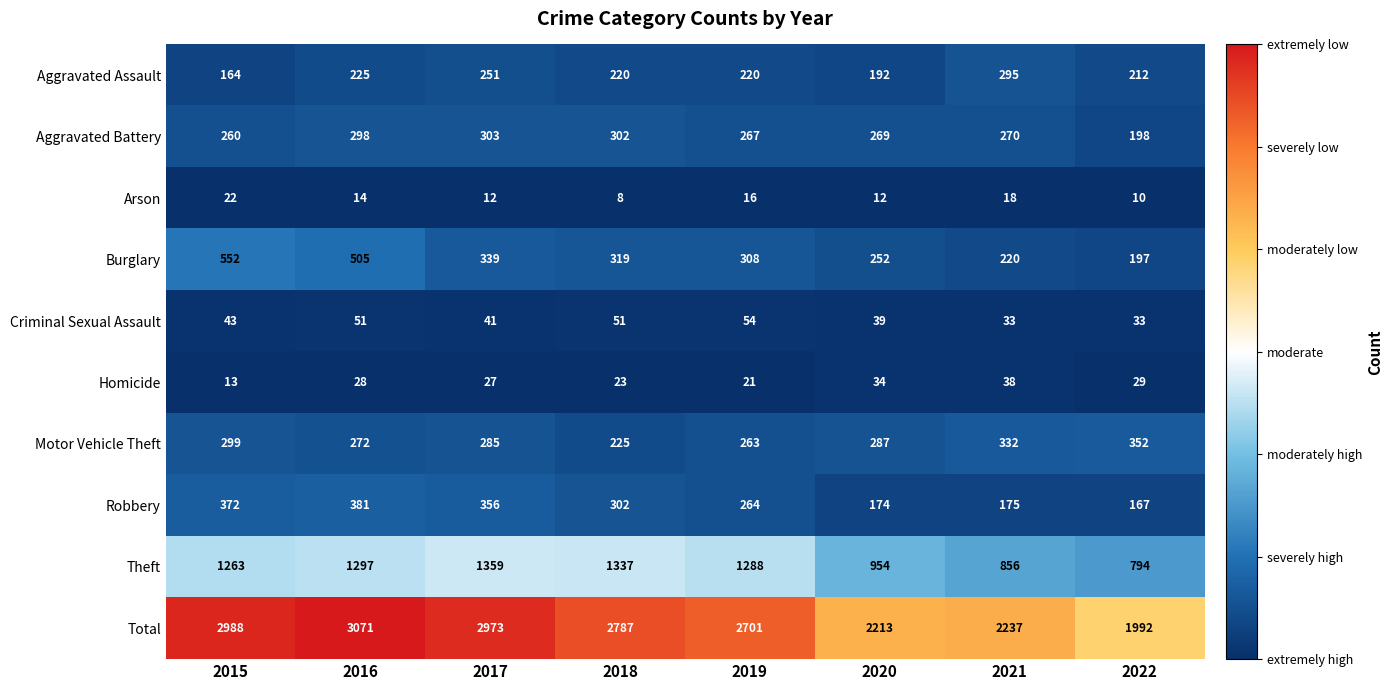

What is the spread (max minus min) of values at 2018?

2779